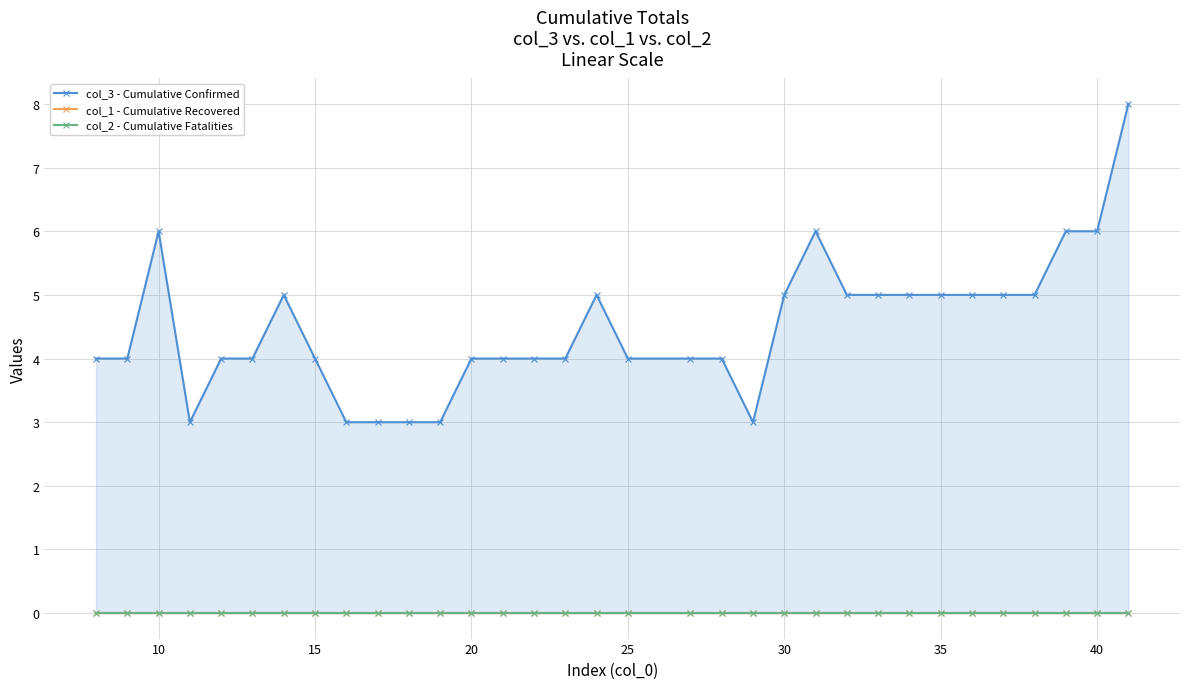

What are all the series names shown in the legend?

col_3 - Cumulative Confirmed, col_1 - Cumulative Recovered, col_2 - Cumulative Fatalities